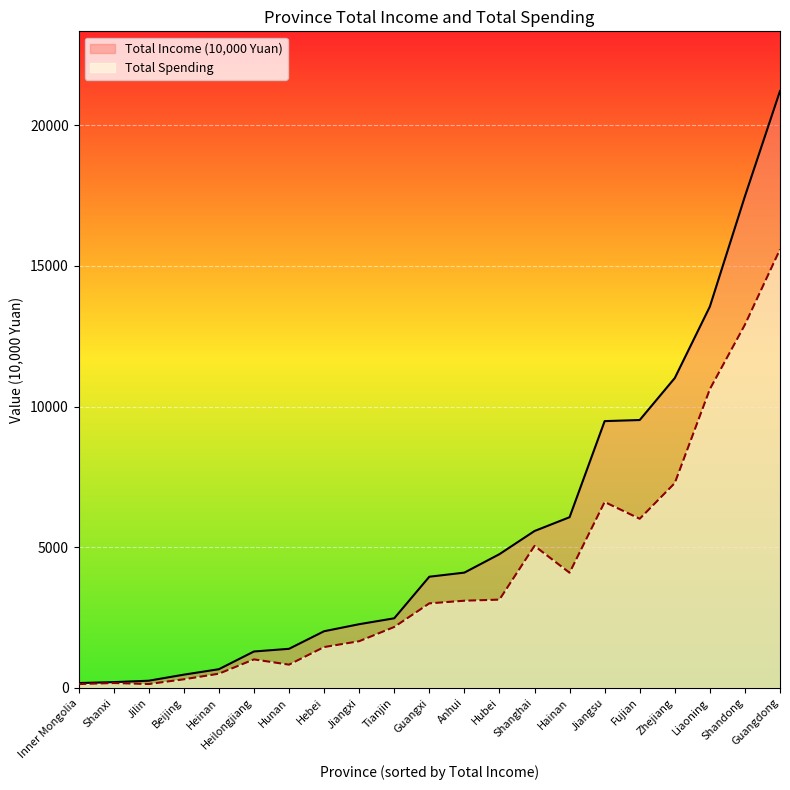

True or false: Total Income (10,000 Yuan) has a value of 1090 at Heinan.

False